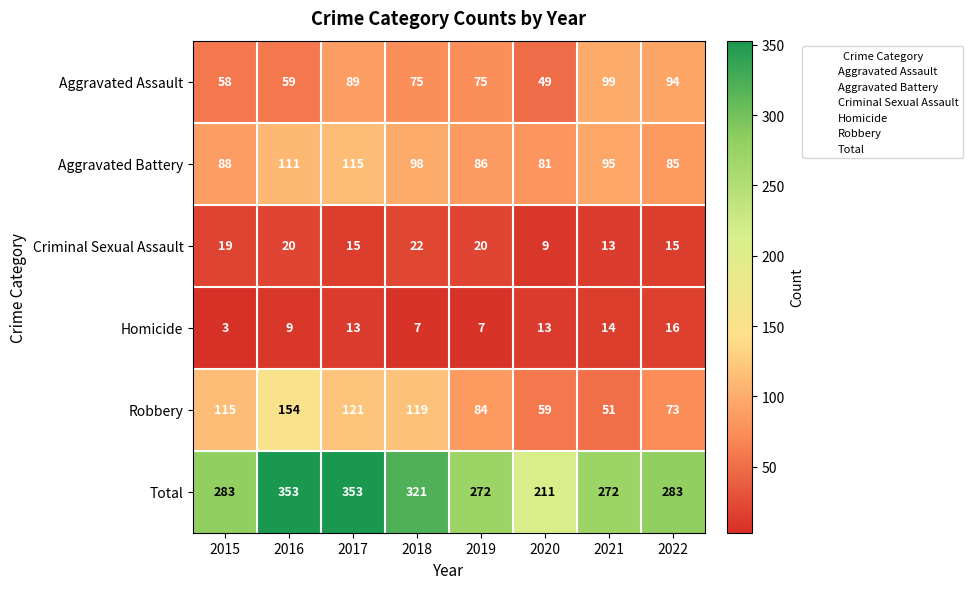

At which label is Homicide closest to 9?

2016